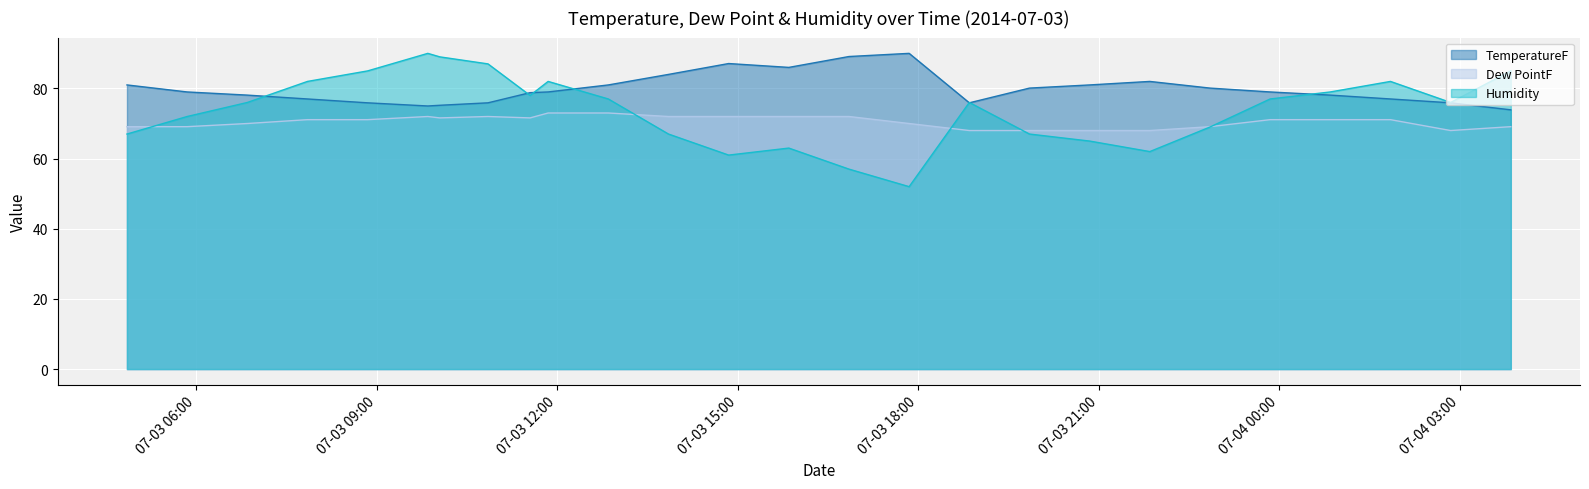

The value of TemperatureF at 2014-07-03 16:51:00 is 89.1. True or false?

True